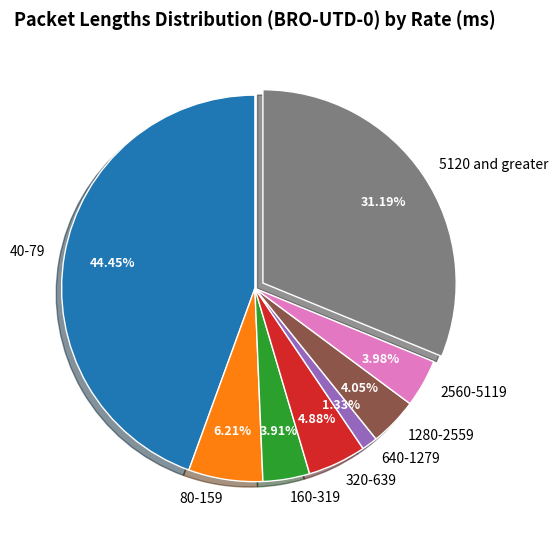

Which has a higher value, 640-1279 or 160-319?

160-319